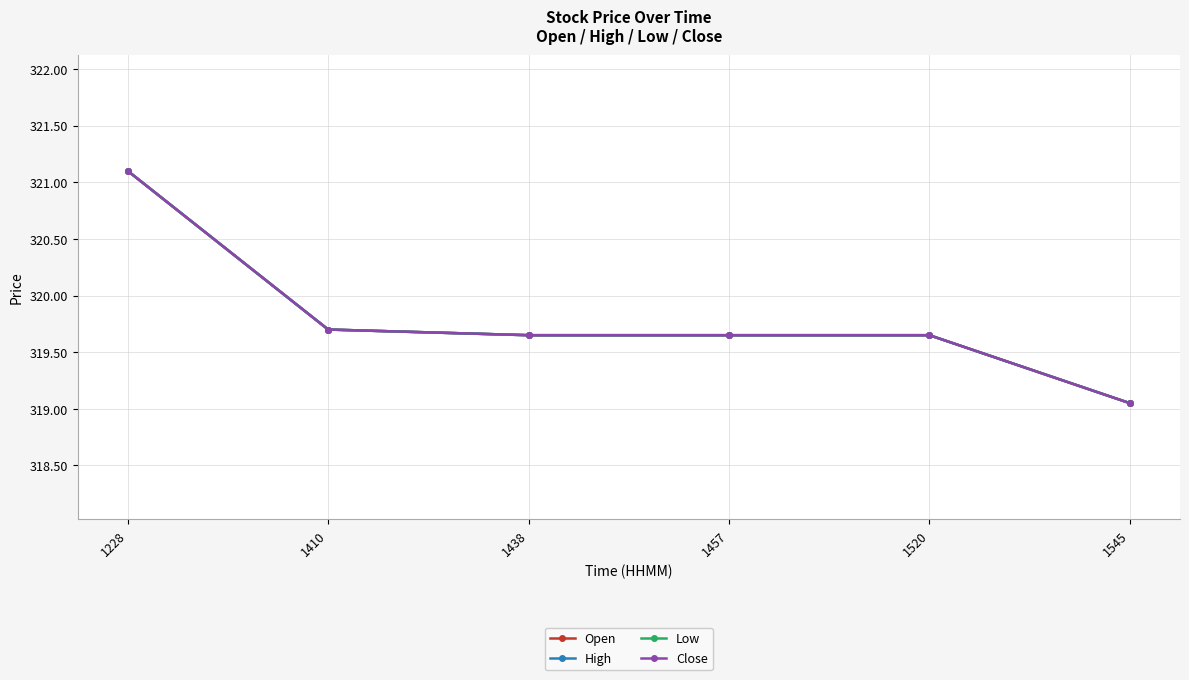

At which category is the sum across all series the highest?

1228